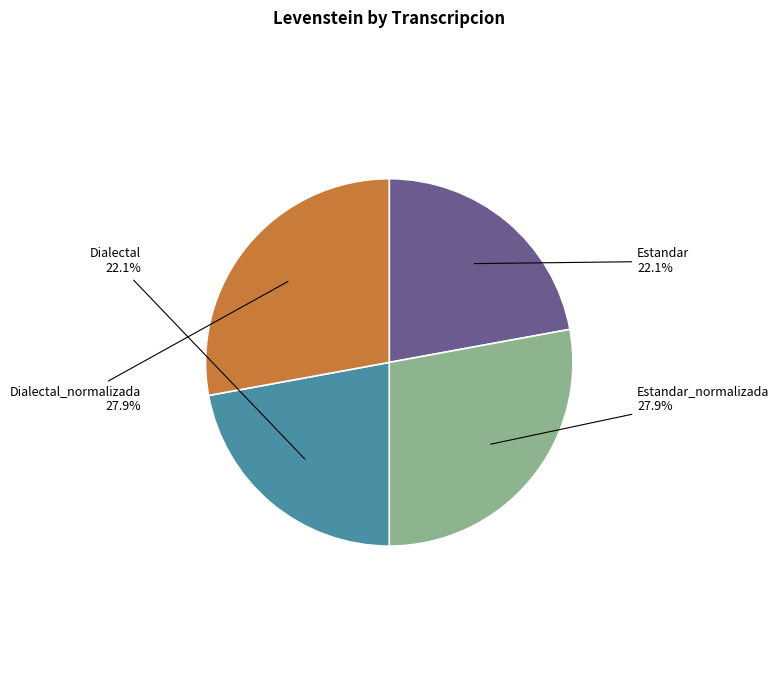

Does any single category account for the majority?

No